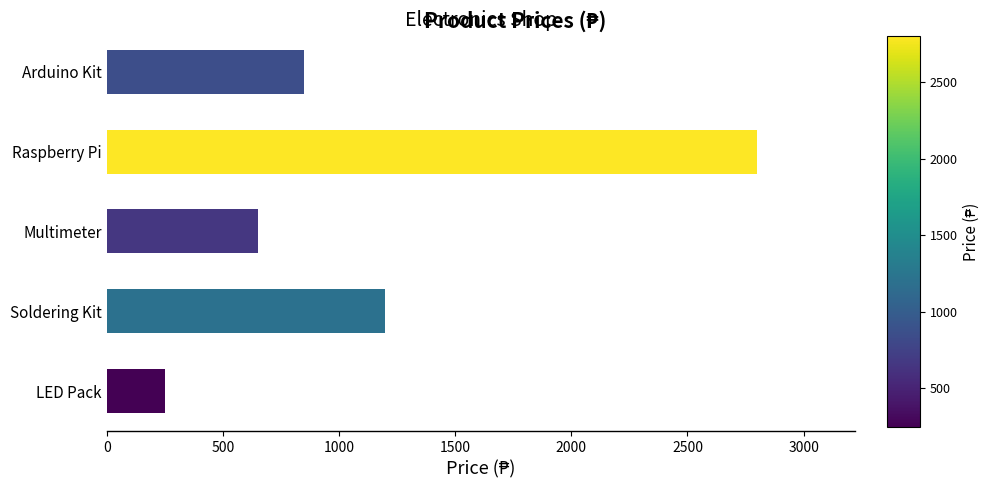

Reading top to bottom, what are all the values shown in this chart?

850	2800	650	1200	250